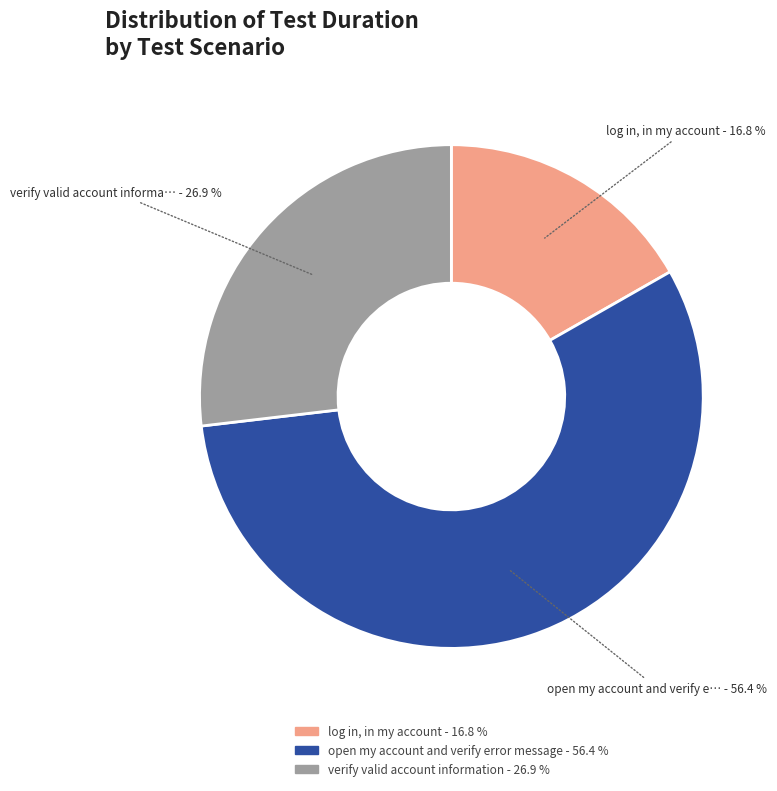

What percentage is the log in, in my account slice, to the nearest percent?

17%